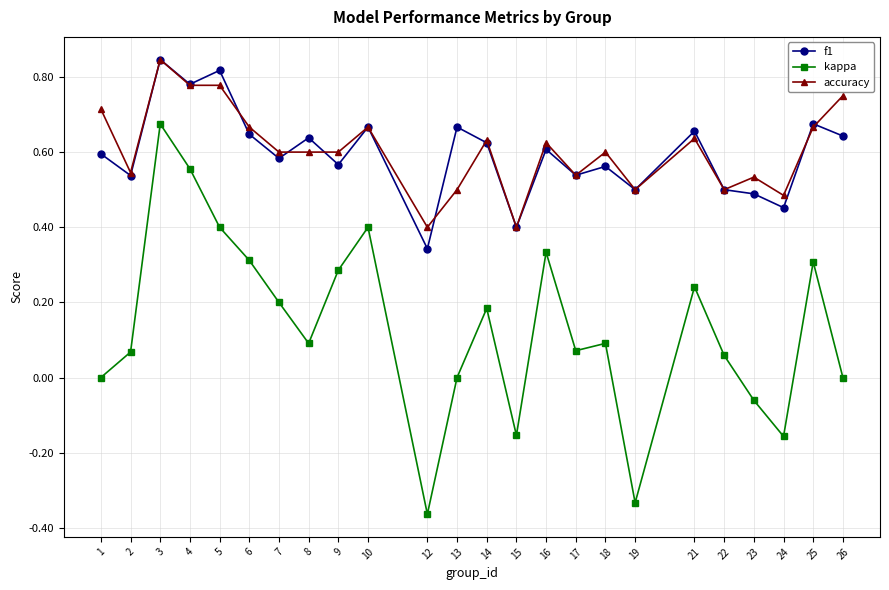

How many f1 values are between 0 and 1?

24